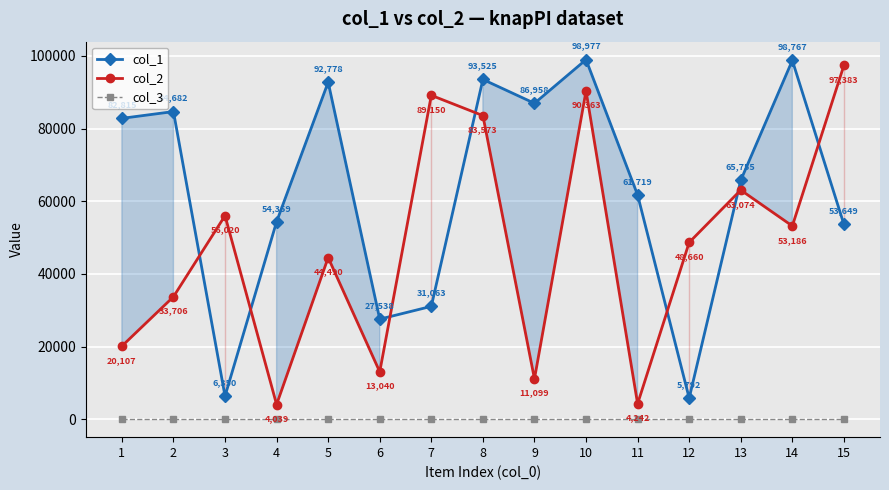

Which series has the largest total across all categories?

col_1